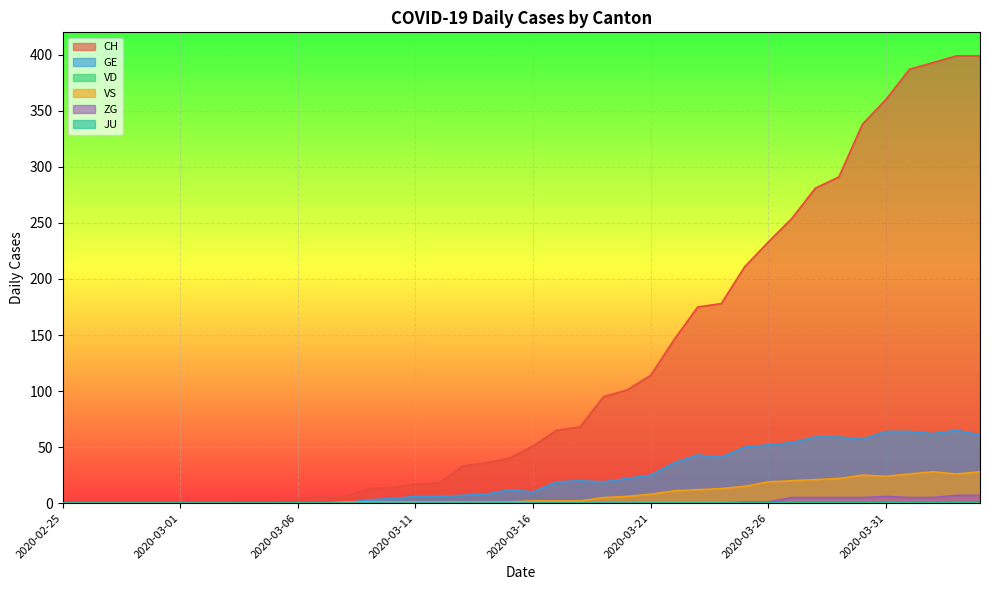

Between which two adjacent categories do GE and VS first intersect?

2020-03-08 and 2020-03-09